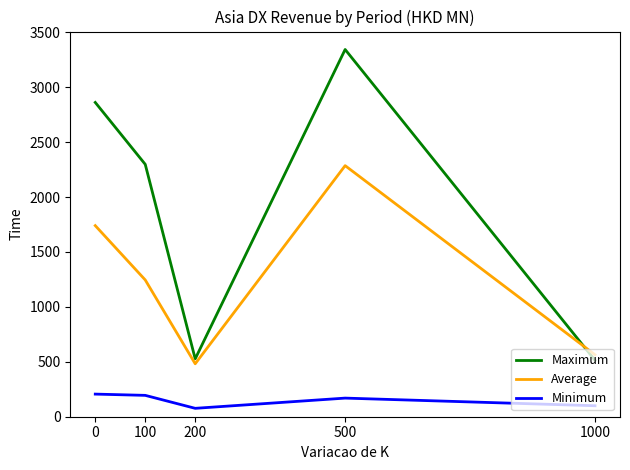

List the series in order of their peak value, lowest first.

Minimum, Average, Maximum